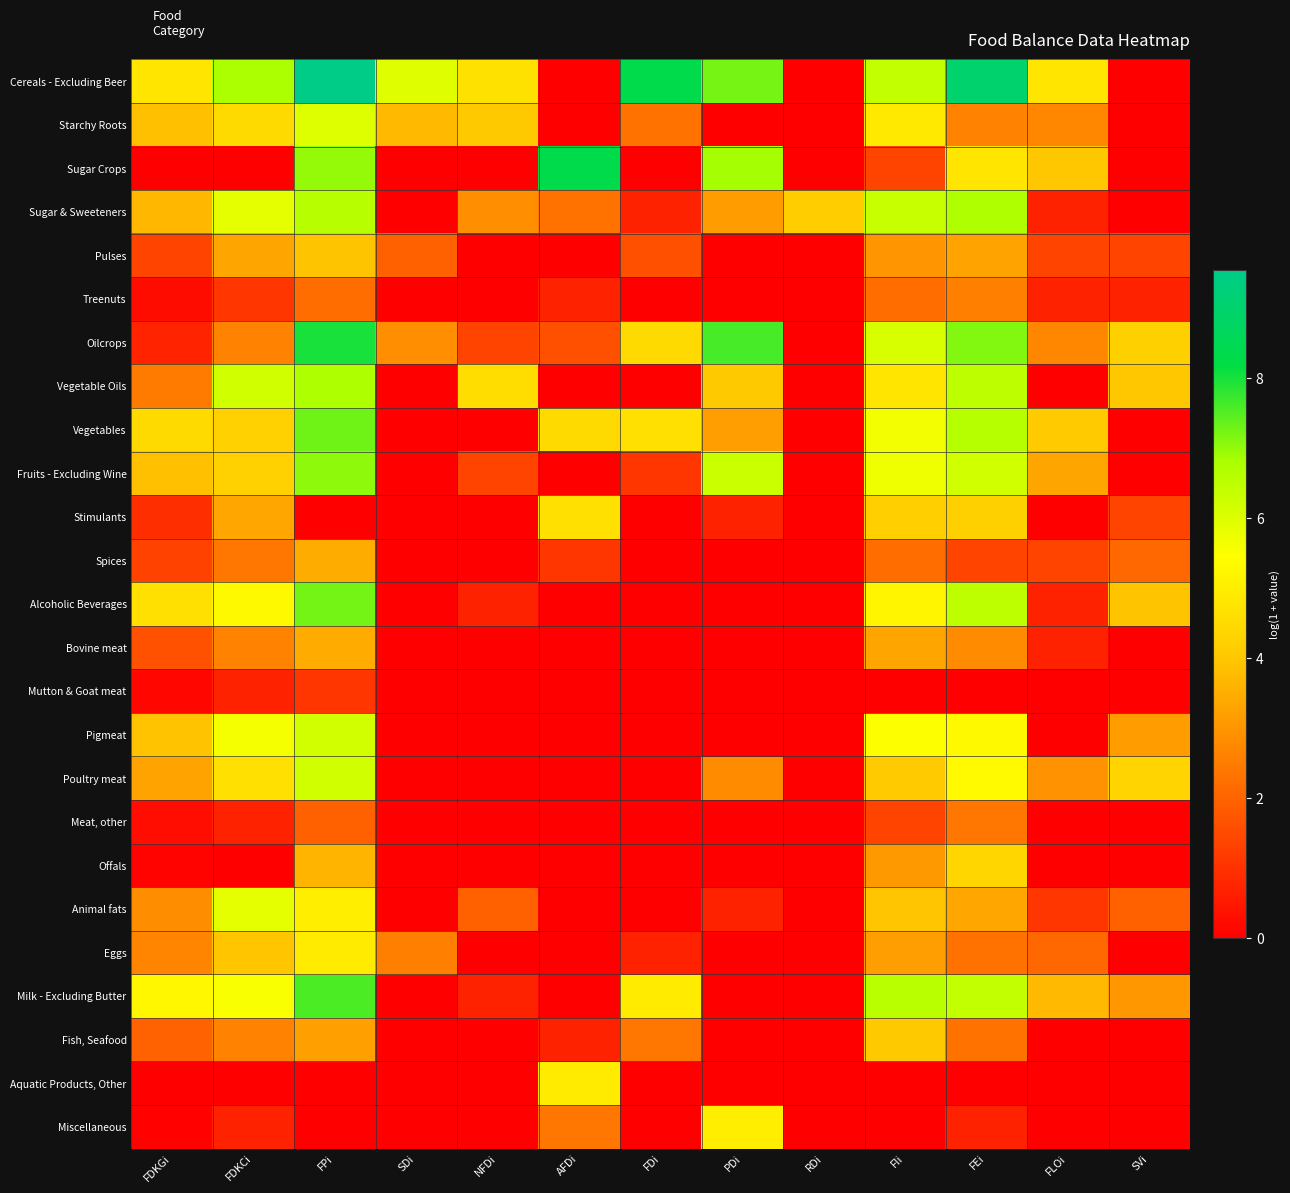

Which series has the largest total across all categories?

Cereals - Excluding Beer